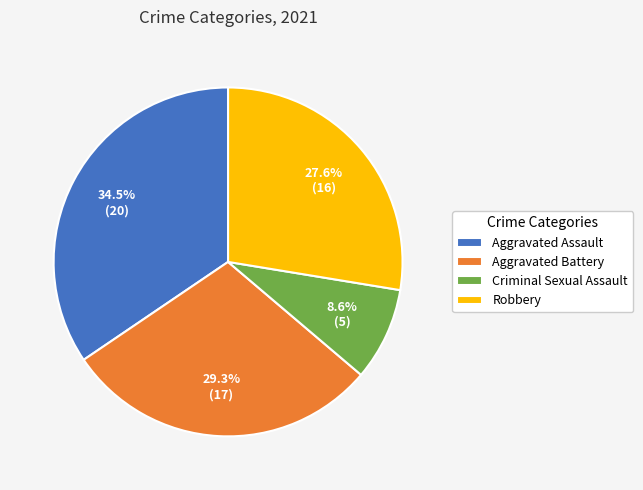

Which category has the biggest portion of the pie?

Aggravated Assault